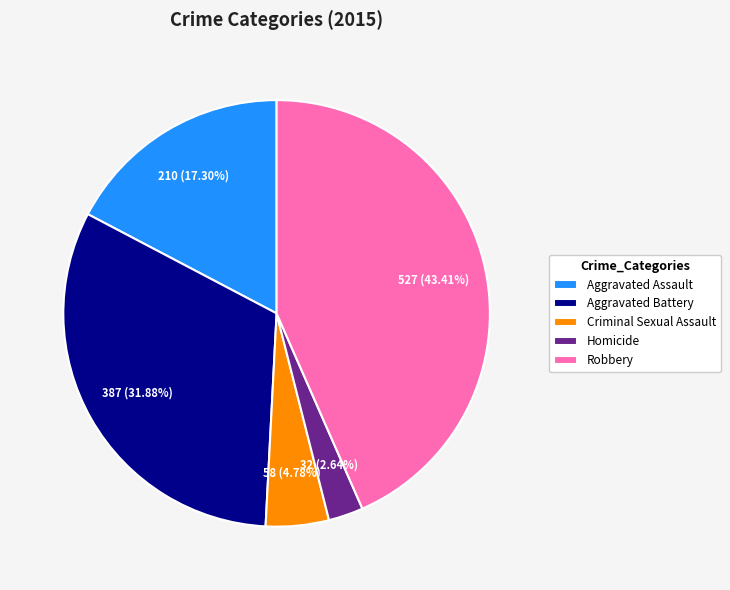

Which slice is the largest?

Robbery